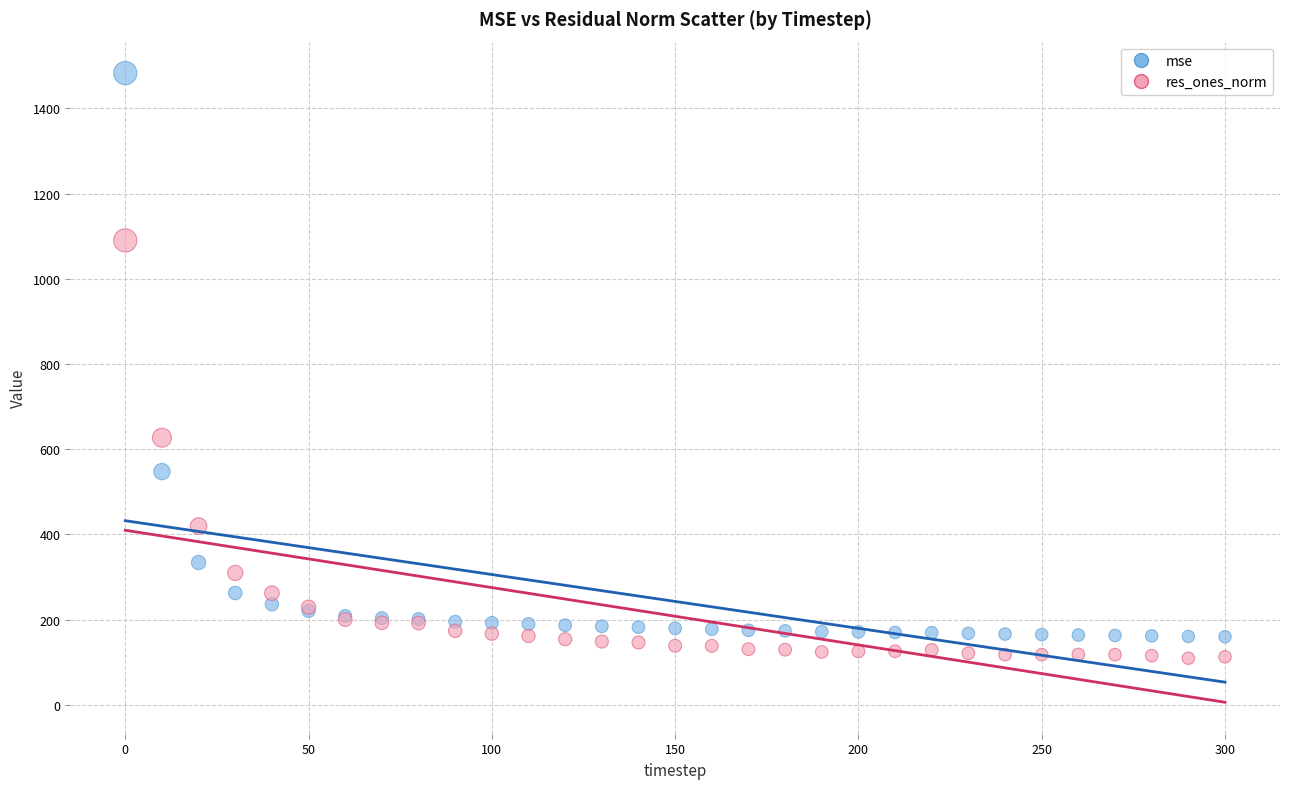

In the mse series, what Y value is closest to 821?

547.3